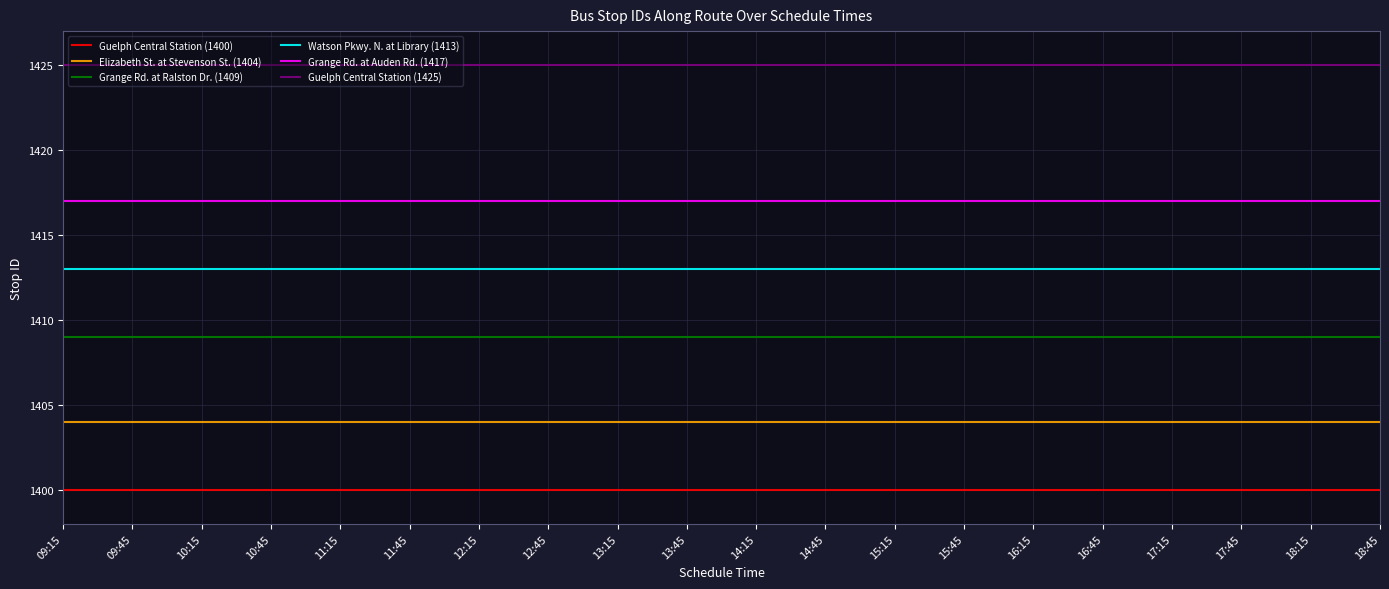

How many series are shown in this chart?

6